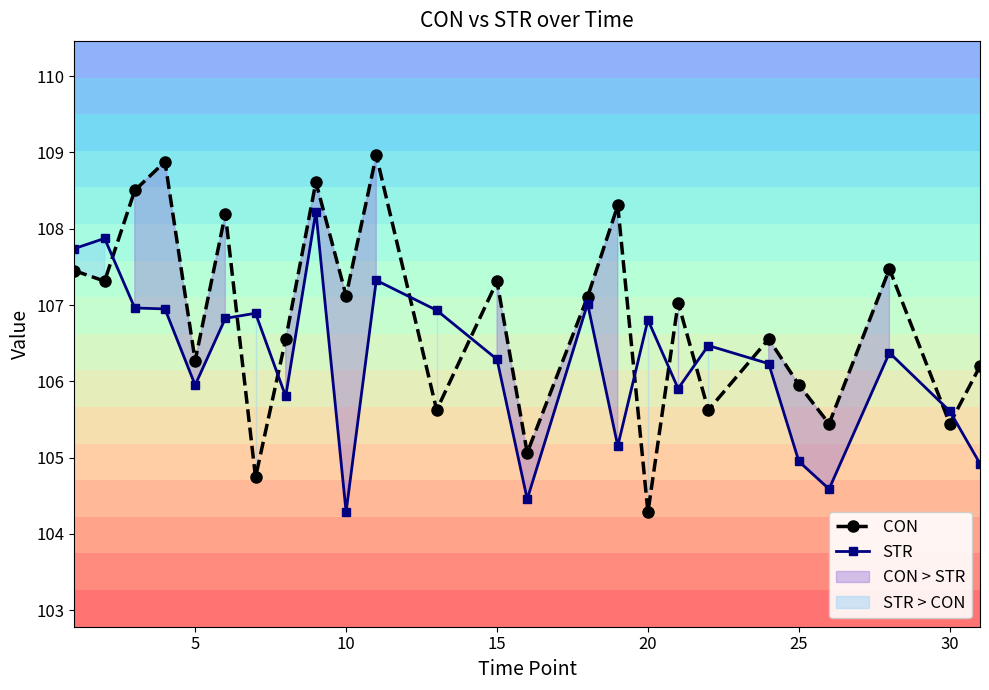

True or false: CON and STR intersect in this chart.

True